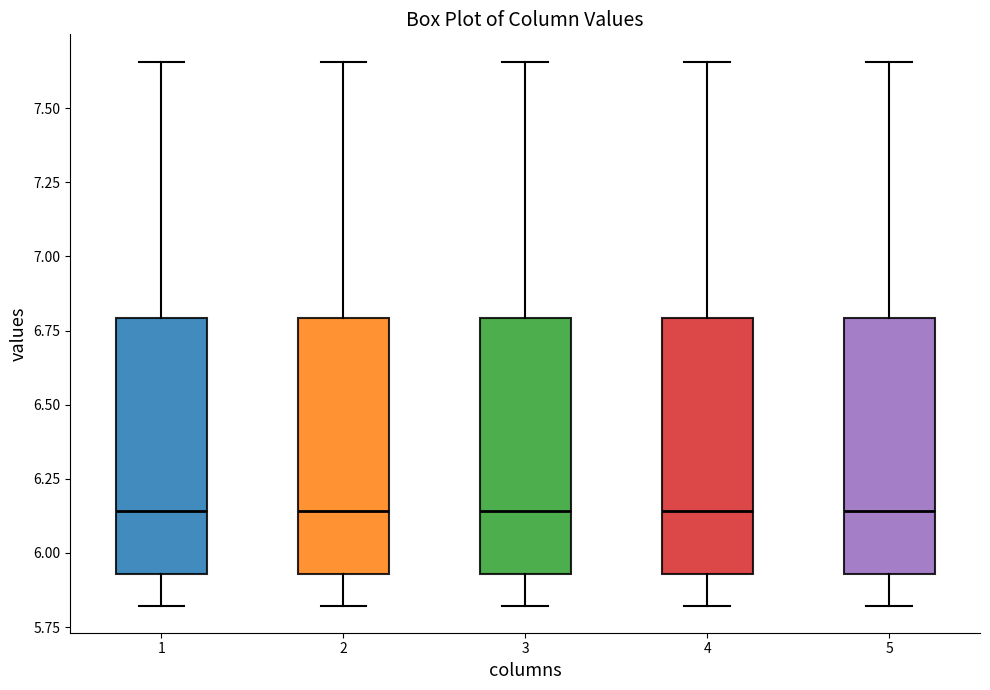

Reading left to right, read every box against the y-axis: the position of its median line, the range the box covers, and the ends of its whiskers. The values are not printed on the chart, so give them approximately, as read against the axis.

1: median 6.15, box 5.95 to 6.80, whiskers 5.80 to 7.65
2: median 6.15, box 5.95 to 6.80, whiskers 5.80 to 7.65
3: median 6.15, box 5.95 to 6.80, whiskers 5.80 to 7.65
4: median 6.15, box 5.95 to 6.80, whiskers 5.80 to 7.65
5: median 6.15, box 5.95 to 6.80, whiskers 5.80 to 7.65